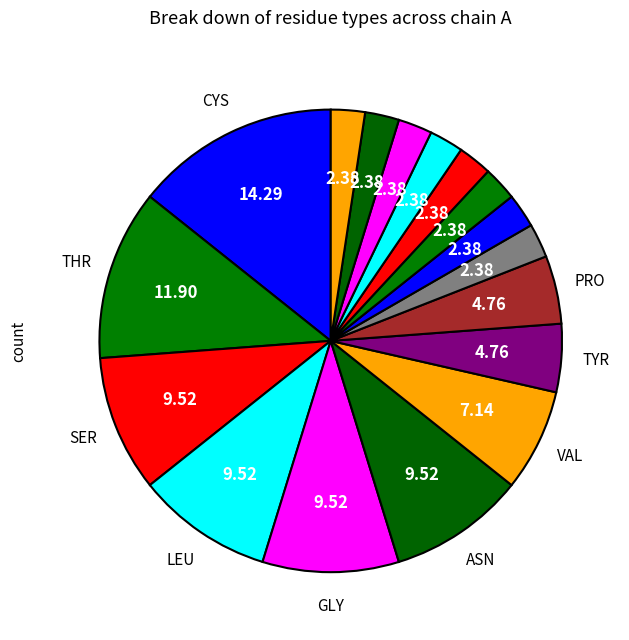

How many slices are in this pie chart?

17